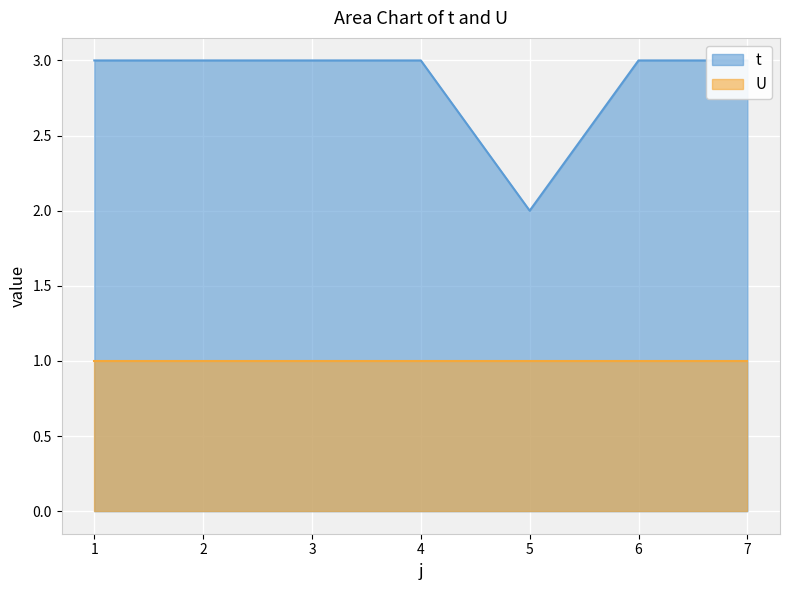

What is the sum of the values at 6 and 3?

6